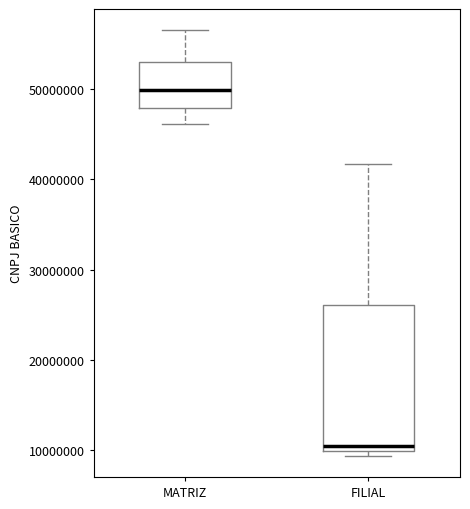

Which box is the tallest, from its lower edge to its upper edge?

FILIAL